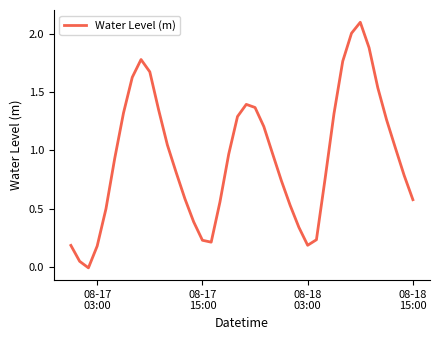

What is the maximum value shown in the chart?

2.1